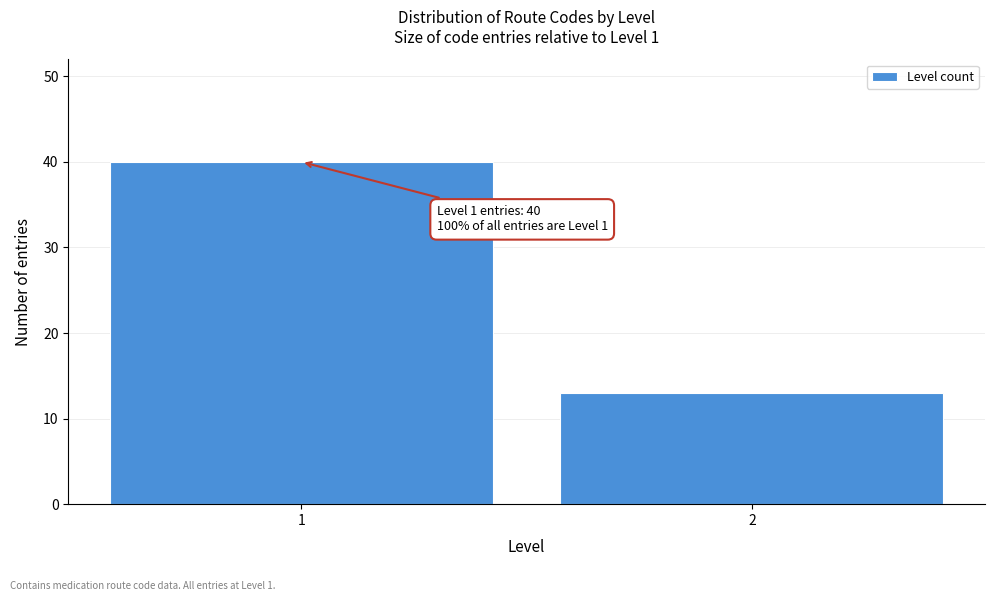

Reading left to right, what are all the values shown in this chart?

40	13